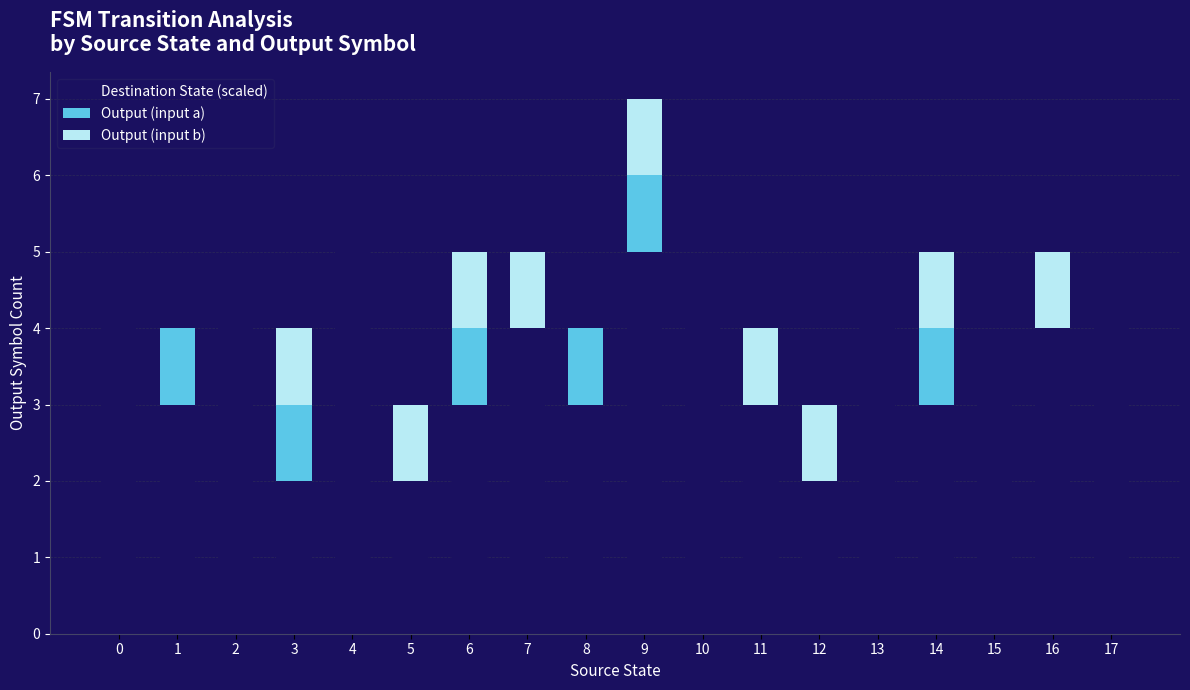

True or false: Destination State (scaled) has a value of 1 at 1.

False